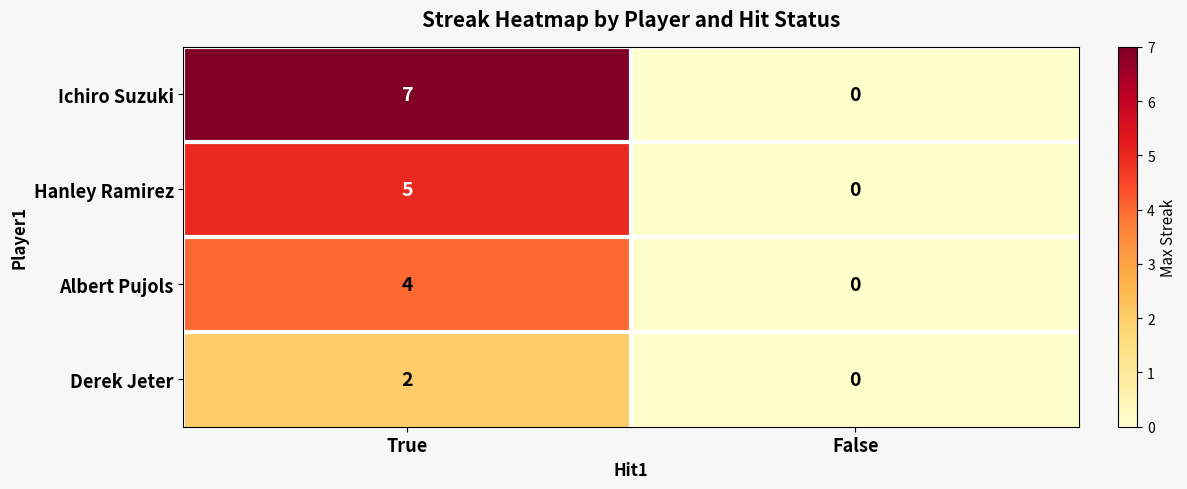

At which label is Hanley Ramirez closest to 2?

False